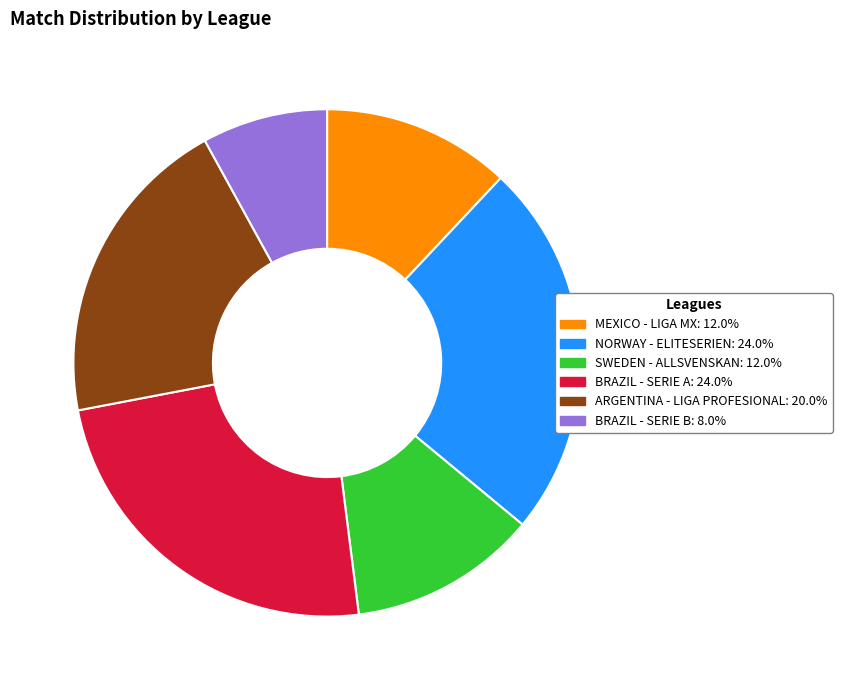

Is there a majority slice in this chart?

No